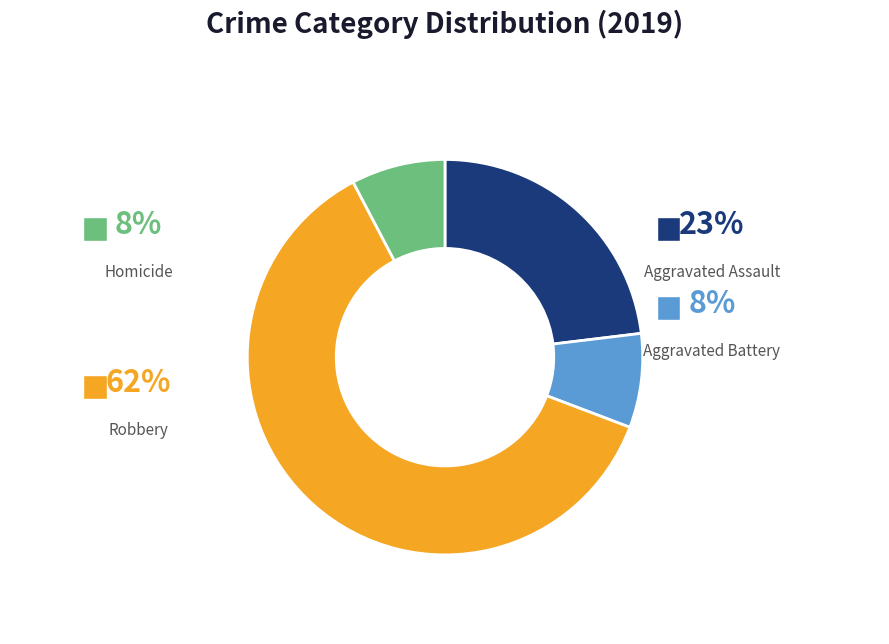

Which slice is the largest?

Robbery